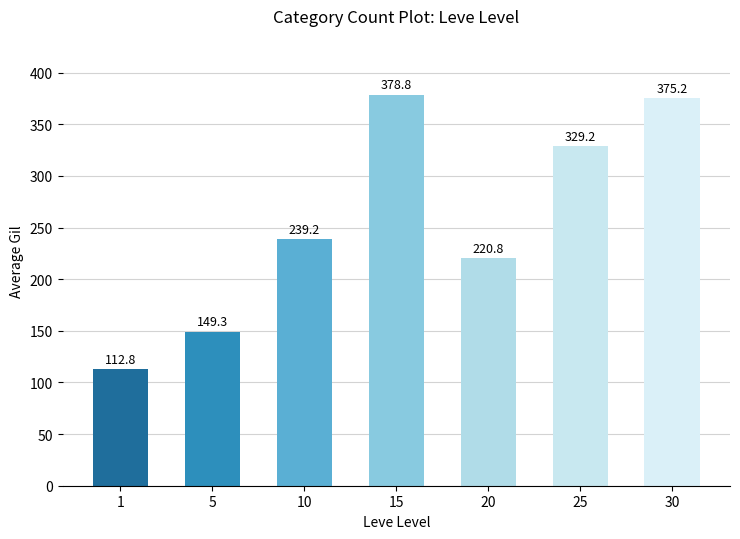

List the labels in order of value, largest first.

15, 30, 25, 10, 20, 5, 1